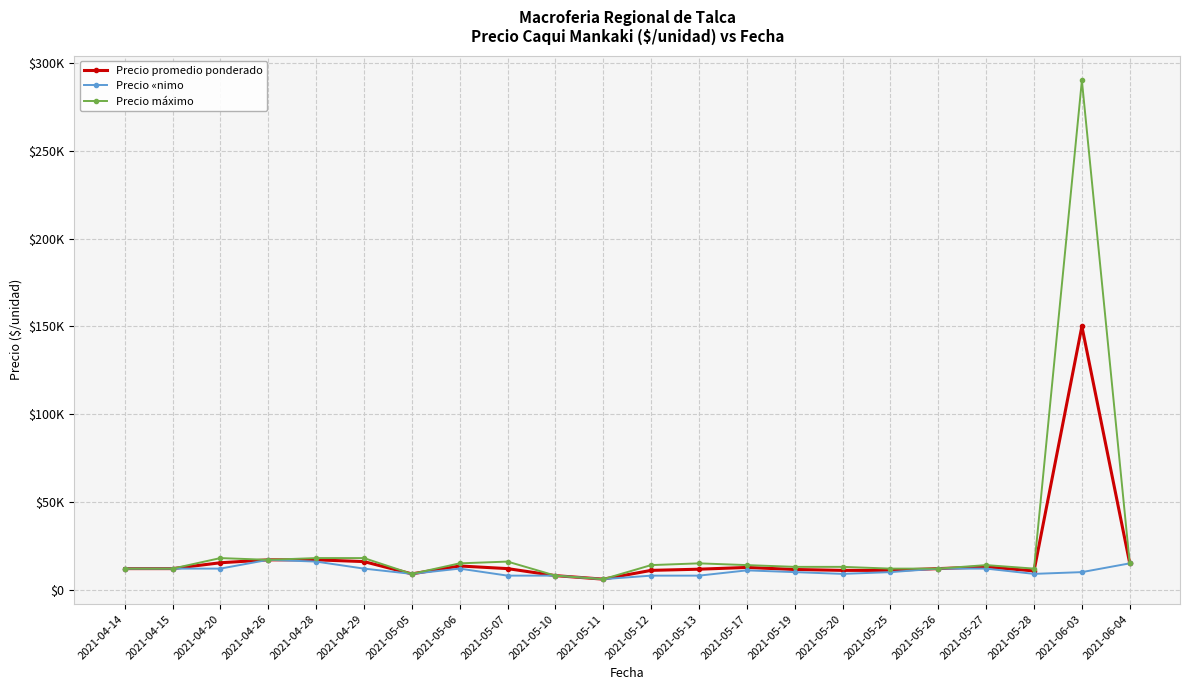

Does the chart display data point markers on the line(s)?

Yes